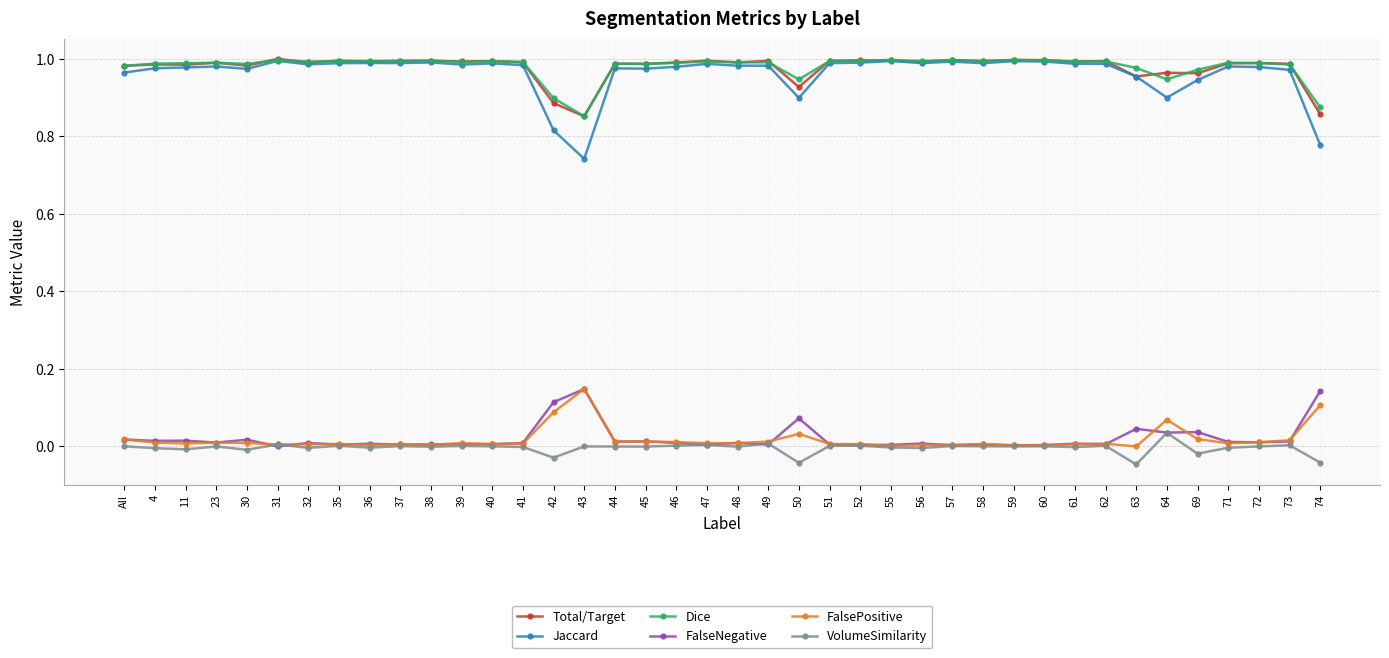

True or false: Jaccard and FalsePositive cross at least once.

False